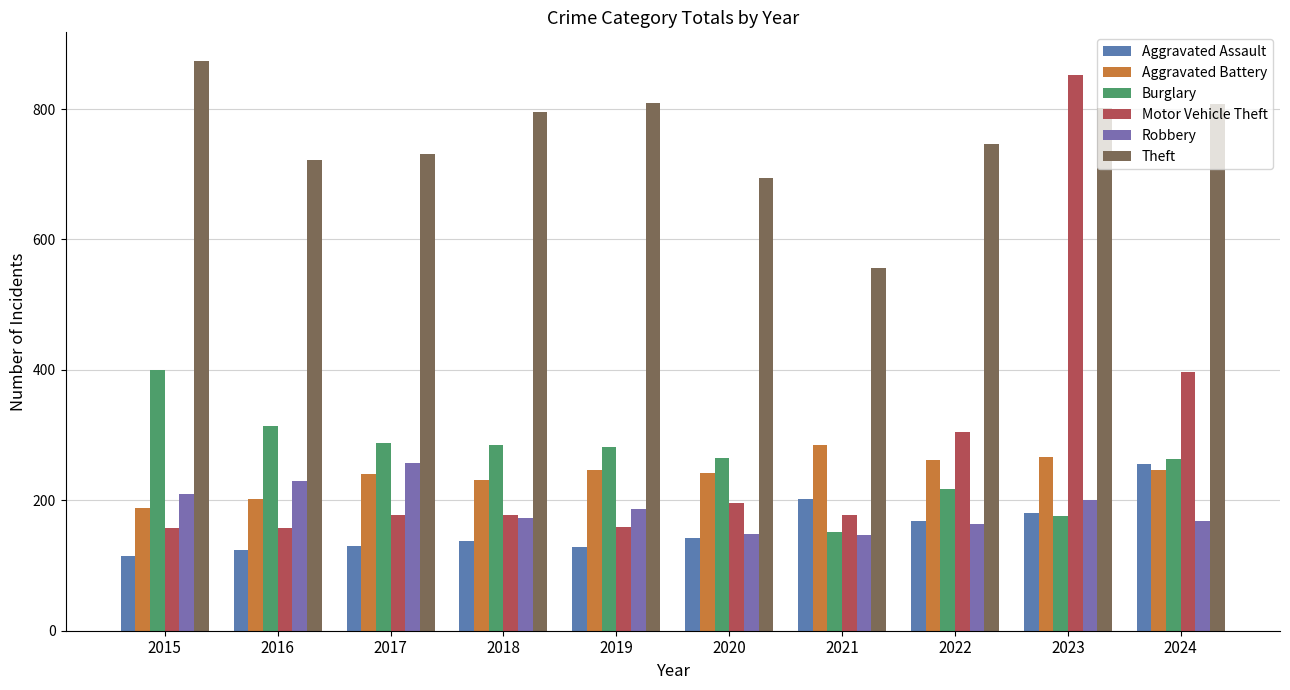

At which label does Aggravated Battery reach its minimum?

2015